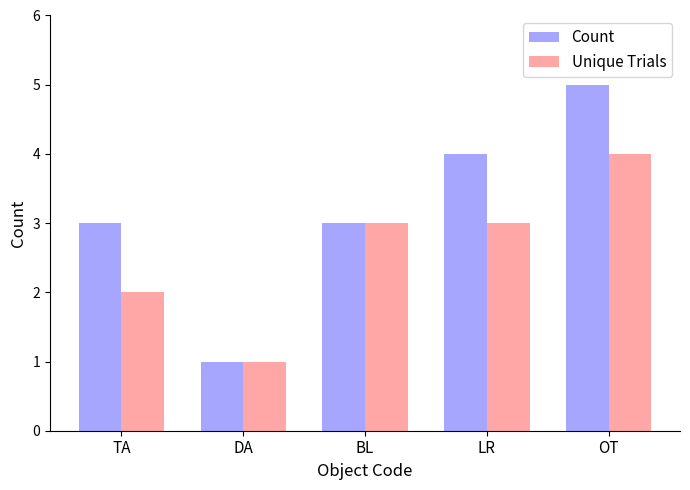

What is the sum of all Count values?

16